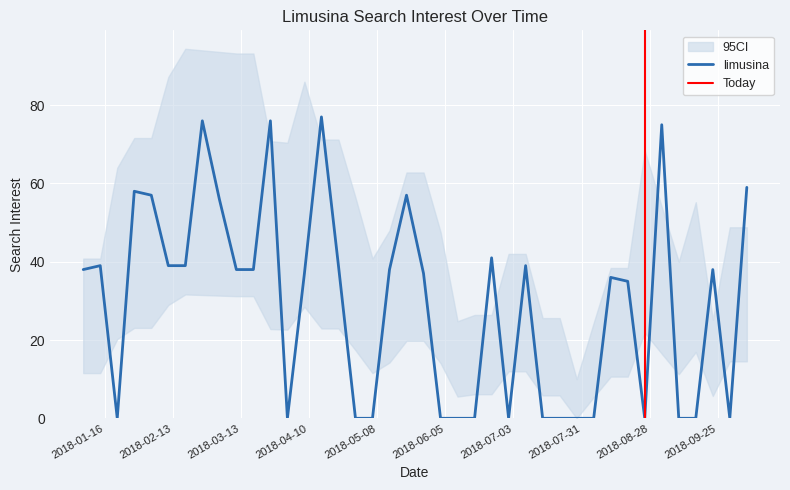

How many values are above zero?

24